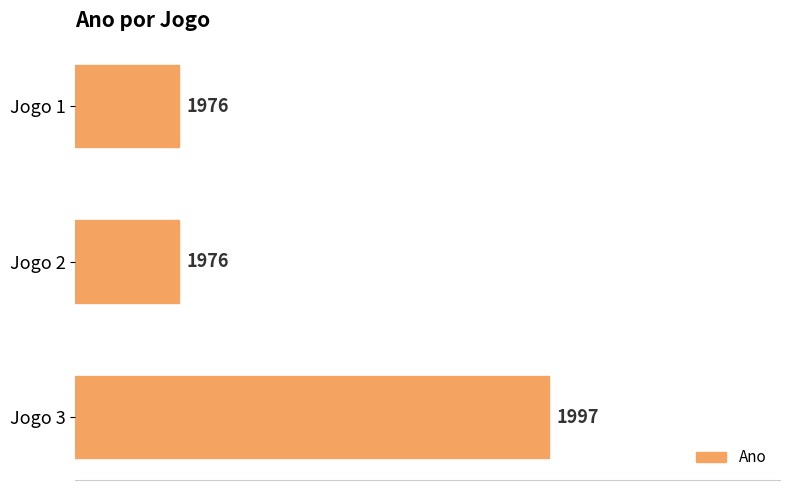

How many values exceed 1976?

1